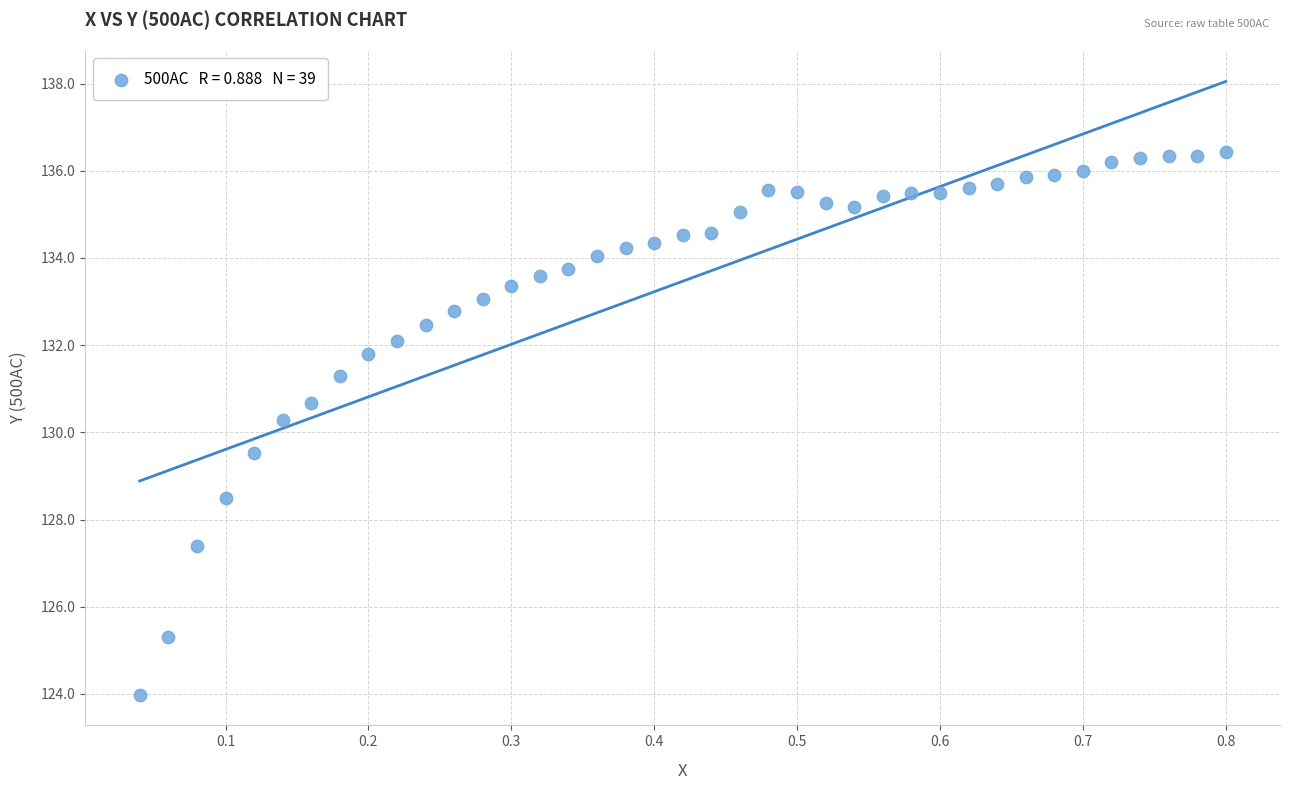

What Y value in the scatter plot is closest to 130?

130.3